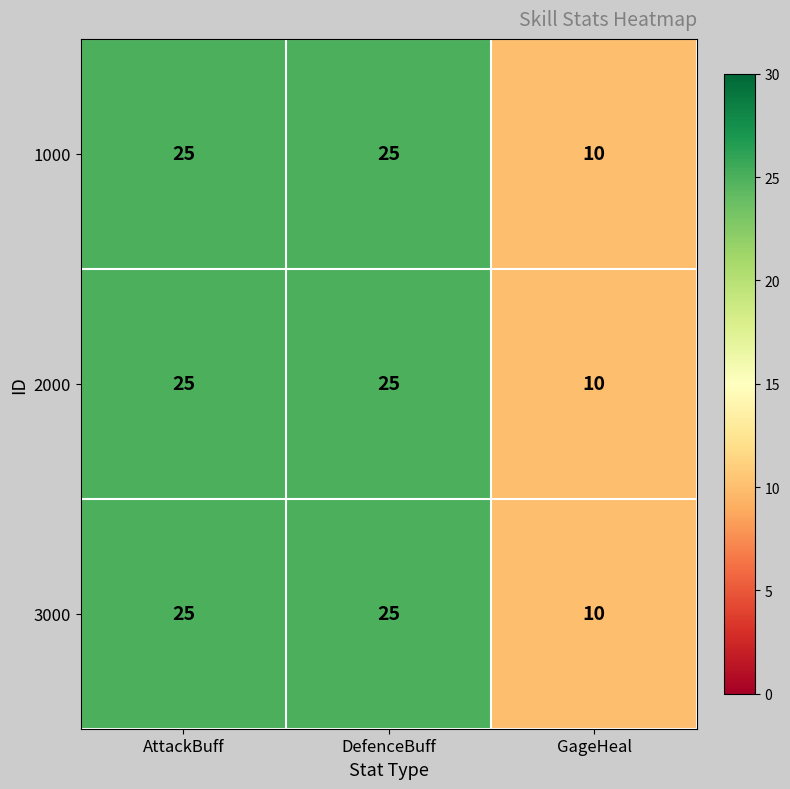

Reading left to right, list all the values displayed in this chart.

1000: AttackBuff=25	DefenceBuff=25	GageHeal=10
2000: AttackBuff=25	DefenceBuff=25	GageHeal=10
3000: AttackBuff=25	DefenceBuff=25	GageHeal=10